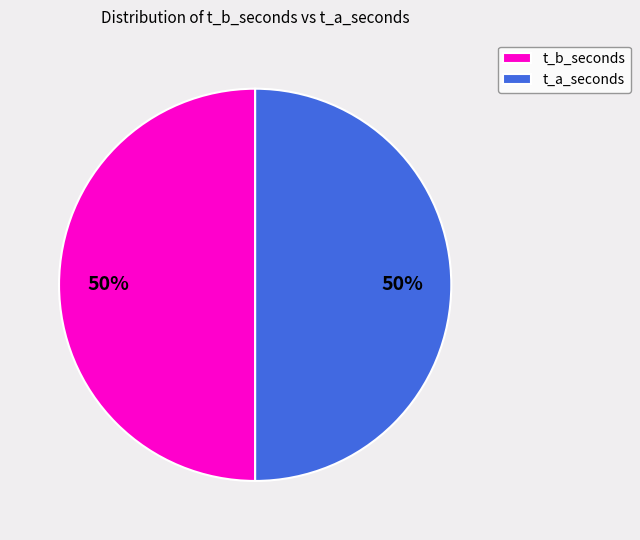

To the nearest percent, what is the average slice percentage?

50%